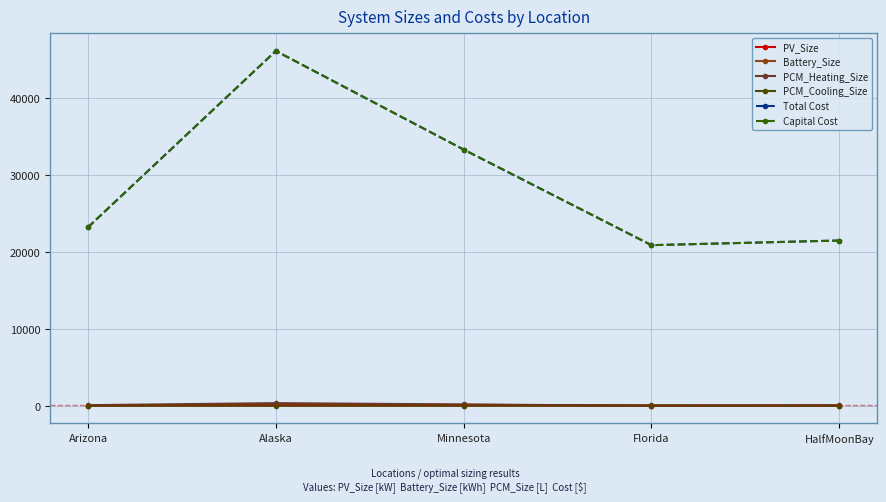

What is the difference between the Battery_Size values at HalfMoonBay and Arizona?

12.2